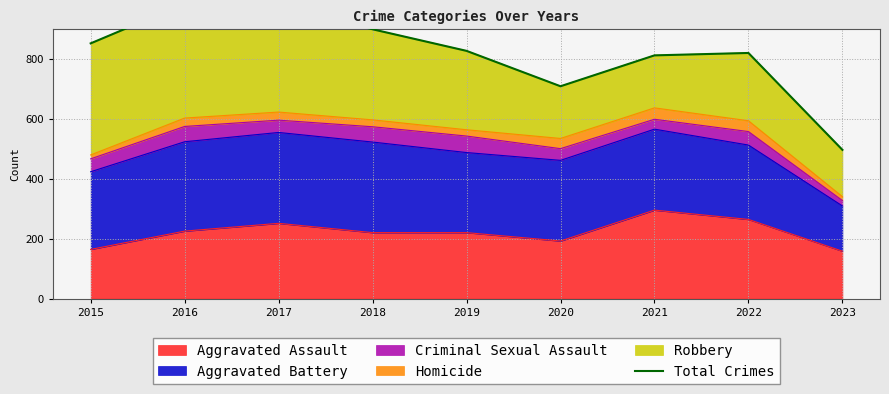

How many points are lower than both their immediate neighbors (excluding endpoints)?

1